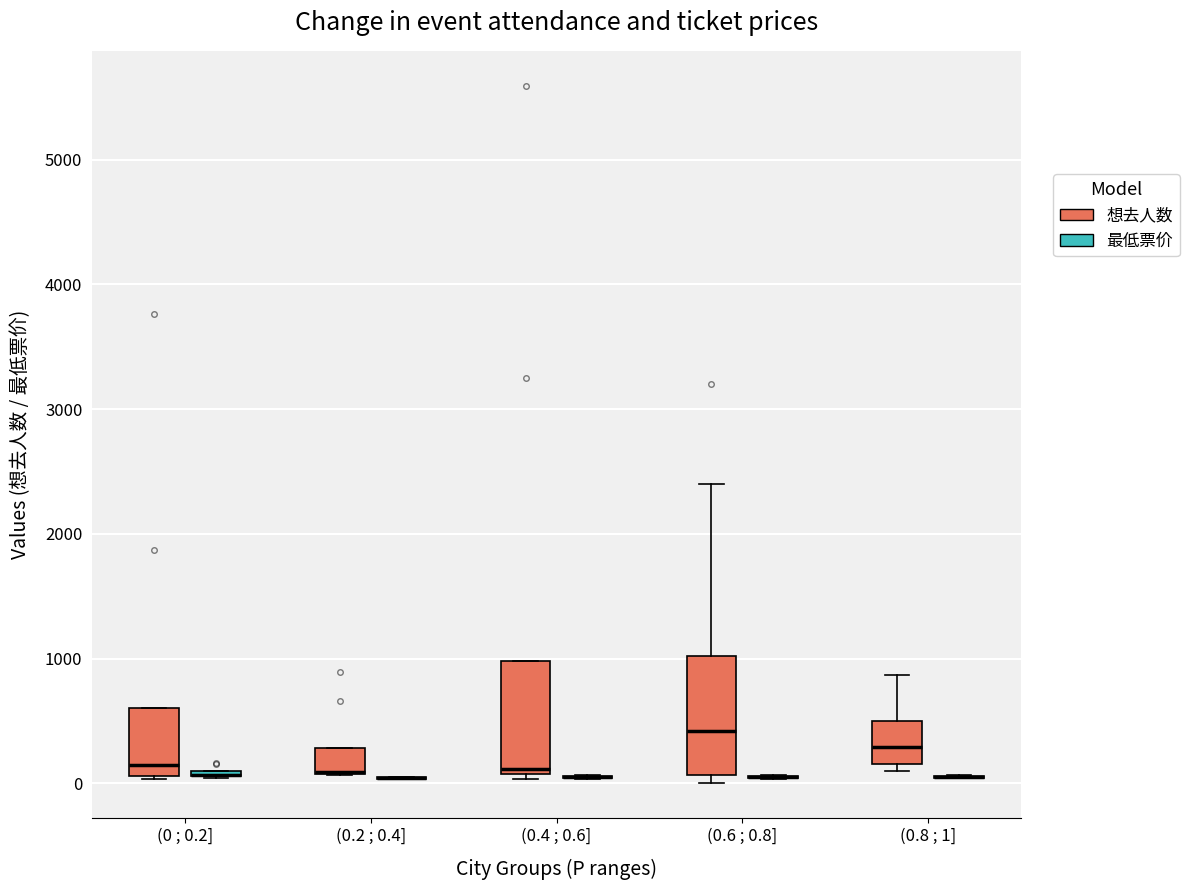

Reading left to right, transcribe this box plot: for each box, give where its median line is, the range the box spans, and where its two whiskers end, as read against the y-axis. The values are not printed on the chart, so give them approximately, as read against the axis.

(0 ; 0.2] (想去人数): median 100 (just above the box's lower edge), box 100 to 600, whiskers 0 to 600
(0 ; 0.2] (最低票价): box collapsed to a line at 100, whiskers 0 to 100
(0.2 ; 0.4] (想去人数): median 100 (drawn on the box's lower edge), box 100 to 300, whiskers 100 to 300
(0.2 ; 0.4] (最低票价): box collapsed to a line at 0, whiskers 0 to 100
(0.4 ; 0.6] (想去人数): median 100 (just above the box's lower edge), box 100 to 1000, whiskers 0 to 1000
(0.4 ; 0.6] (最低票价): box collapsed to a line at 100, whiskers 0 to 100
(0.6 ; 0.8] (想去人数): median 400, box 100 to 1000, whiskers 0 to 2400
(0.6 ; 0.8] (最低票价): box collapsed to a line at 0, whiskers 0 to 100
(0.8 ; 1] (想去人数): median 300, box 200 to 500, whiskers 100 to 900
(0.8 ; 1] (最低票价): box collapsed to a line at 100, whiskers 0 to 100